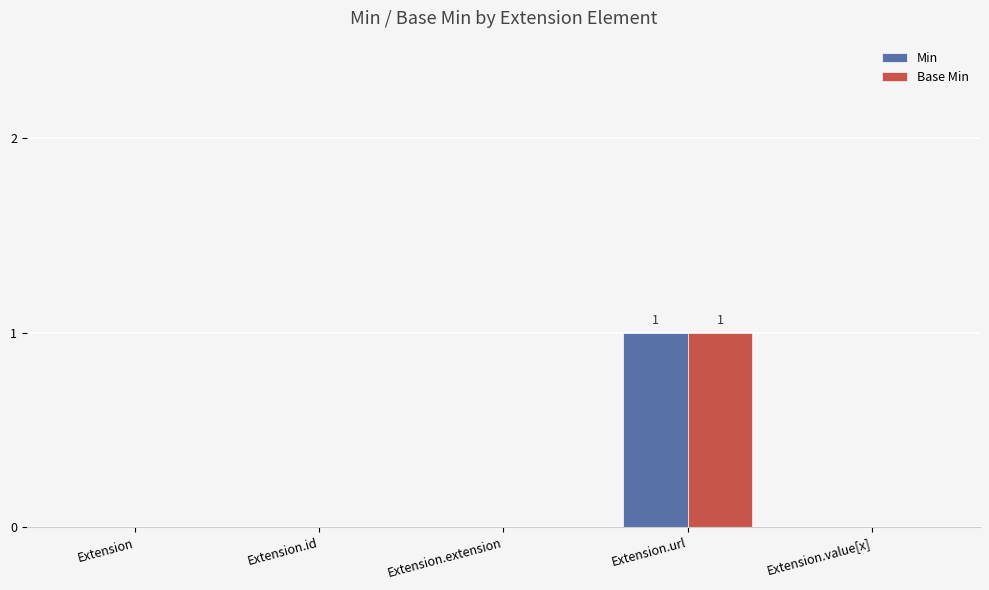

Are the bars horizontal?

No